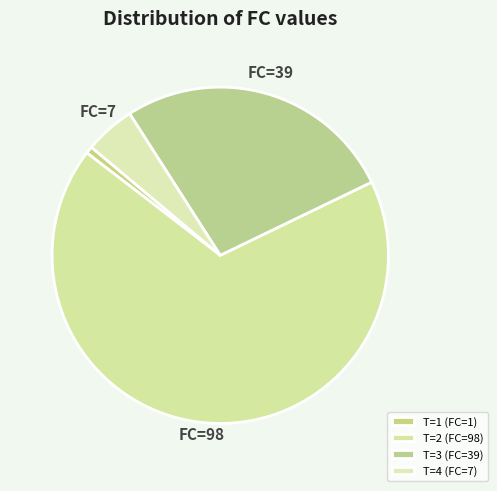

What percentage do T=4 and T=3 together represent?

31.7%